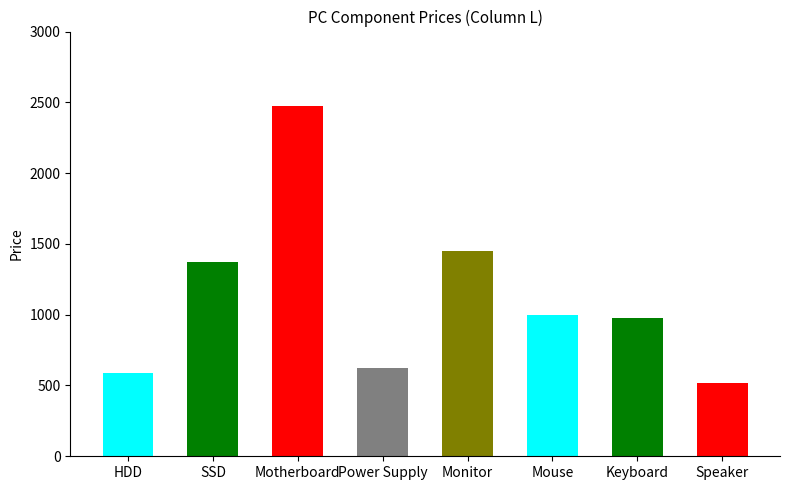

Count the number of data series in this chart.

1